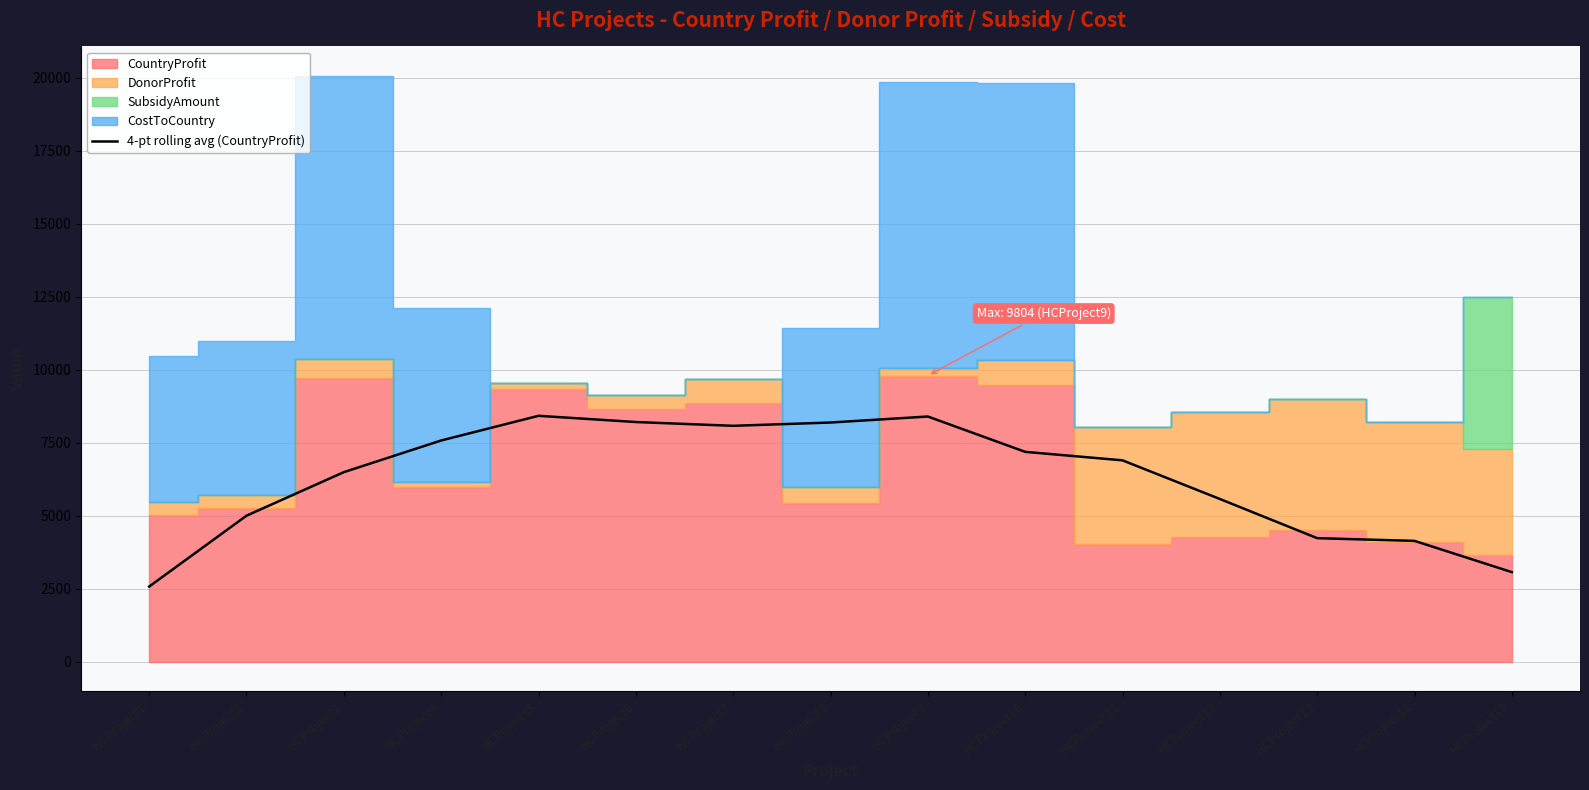

At which label does 4-pt rolling avg (CountryProfit) reach its minimum?

HCProject1